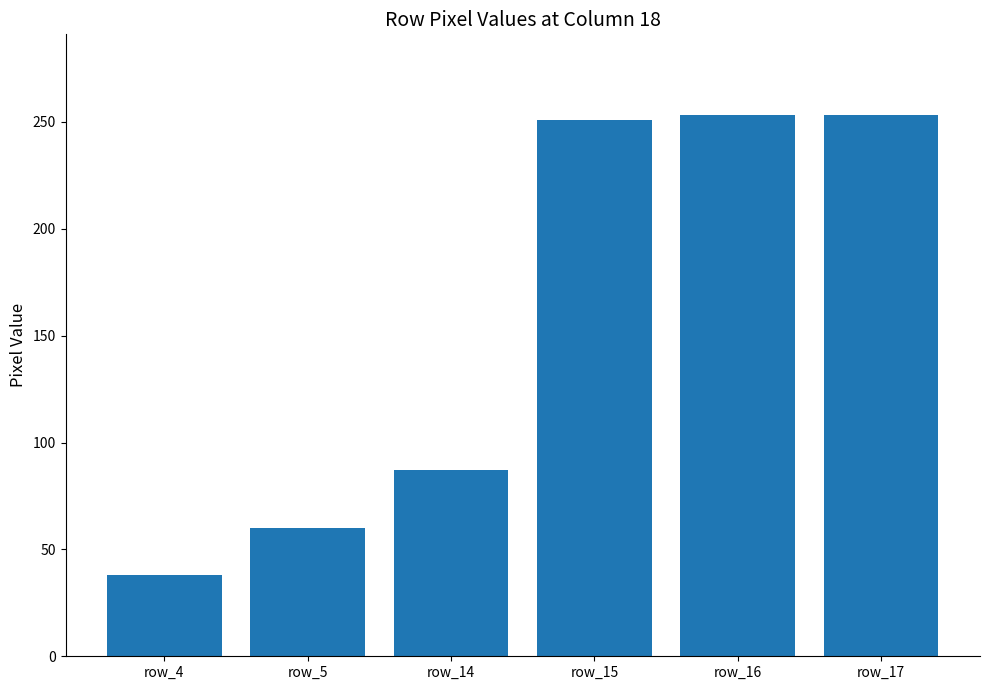

Approximately how many times larger is the value at row_15 compared to row_14?

2.9